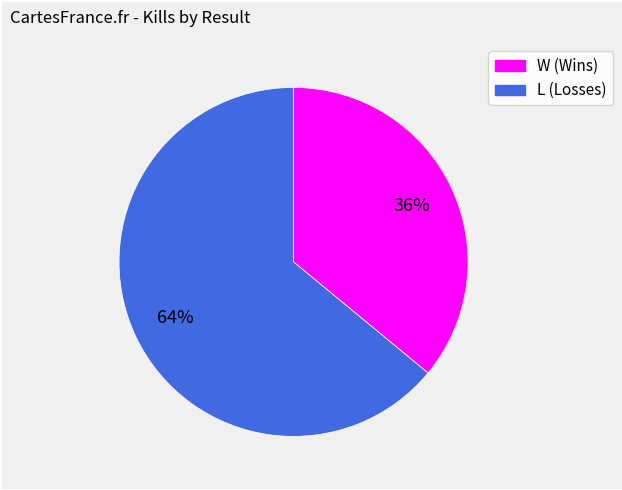

What is the ratio of the value at L to the value at W?

1.8